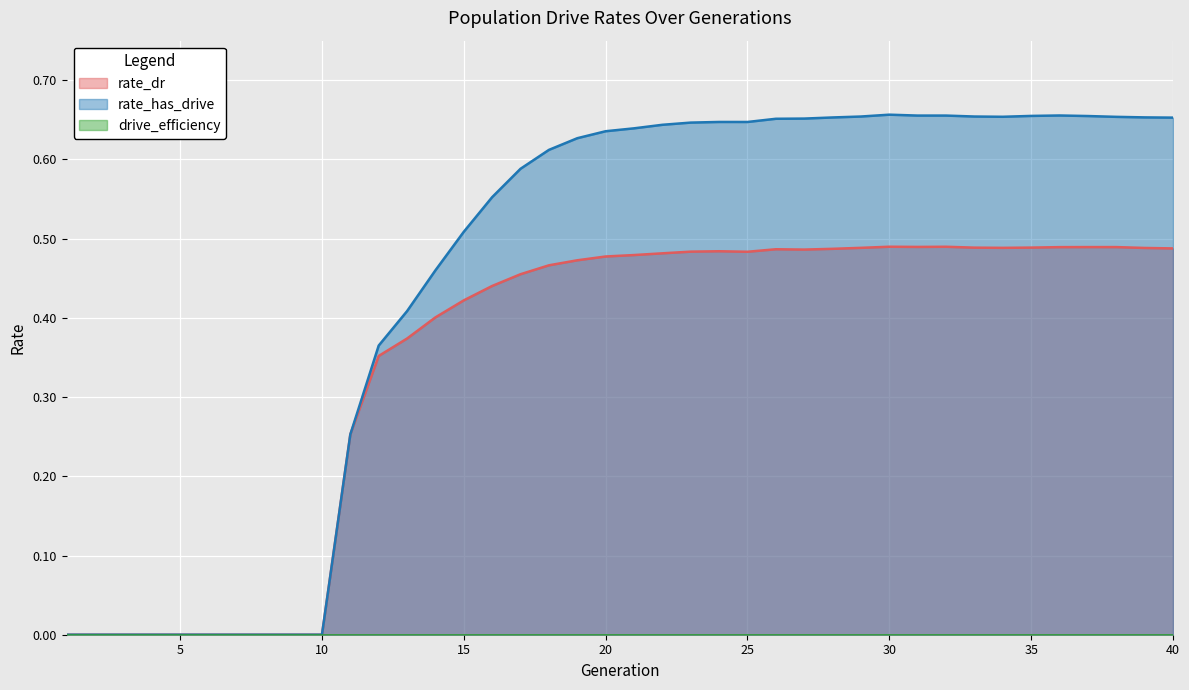

Between 25 and 34, which series saw the biggest shift?

rate_has_drive